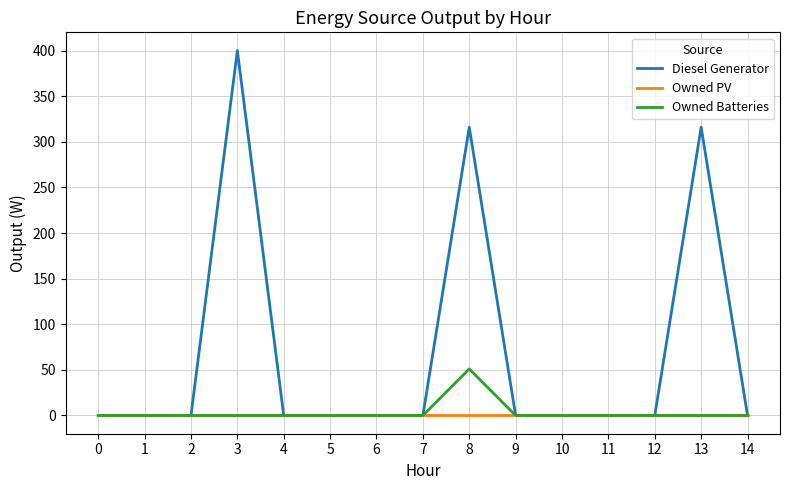

Reading left to right, list all the values displayed in this chart.

Diesel Generator: 0=0	1=0	2=0	3=400	4=0	5=0	6=0	7=0	8=316	9=0	10=0	11=0	12=0	13=316	14=0
Owned PV: 0=0	1=0	2=0	3=0	4=0	5=0	6=0	7=0	8=0	9=0	10=0	11=0	12=0	13=0	14=0
Owned Batteries: 0=0	1=0	2=0	3=0	4=0	5=0	6=0	7=0	8=51	9=0	10=0	11=0	12=0	13=0	14=0